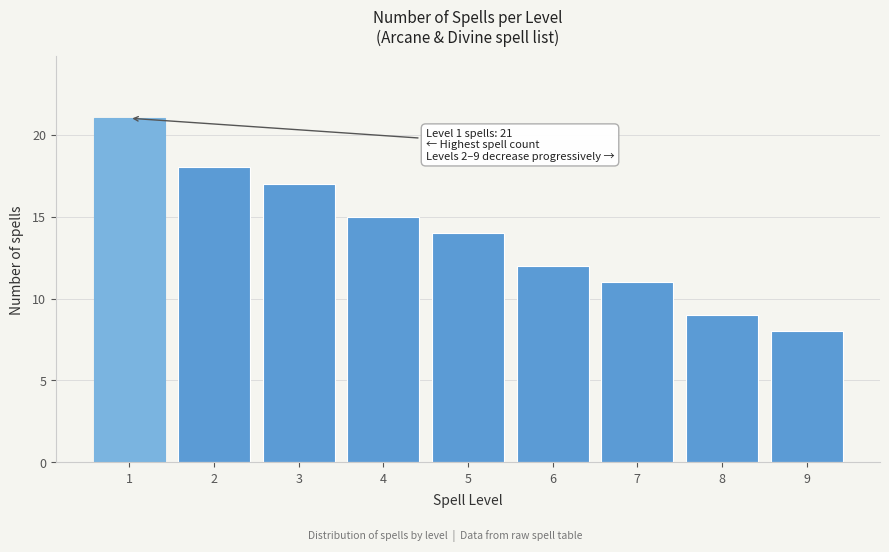

Reading left to right, list all the values displayed in this chart.

21	18	17	15	14	12	11	9	8